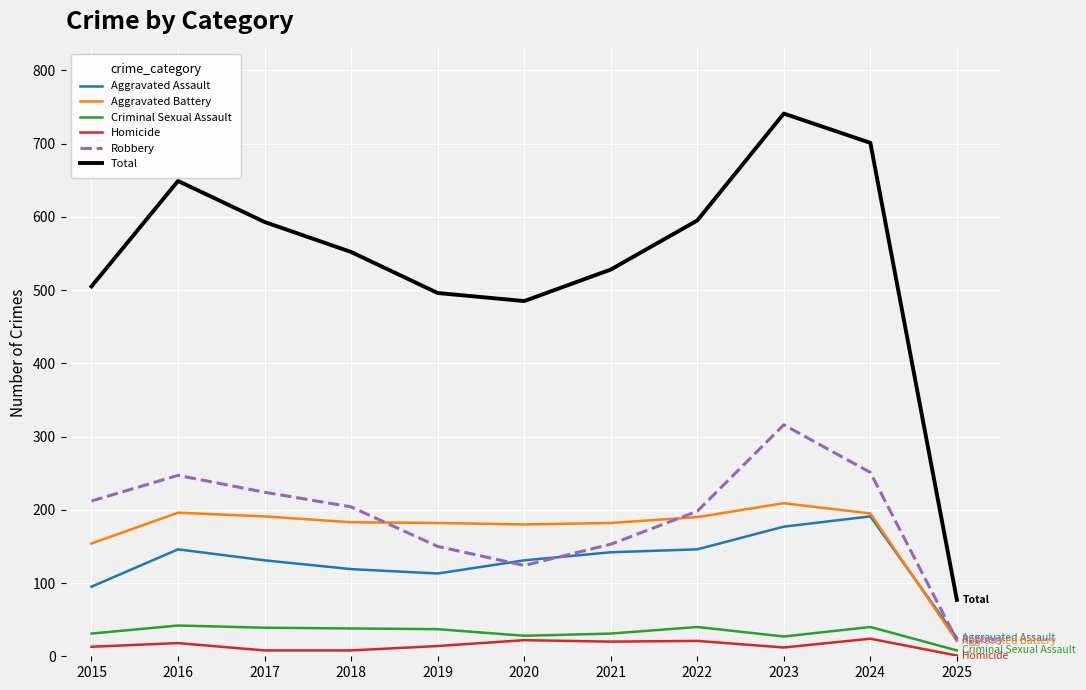

At which category is the sum across all series the highest?

2023